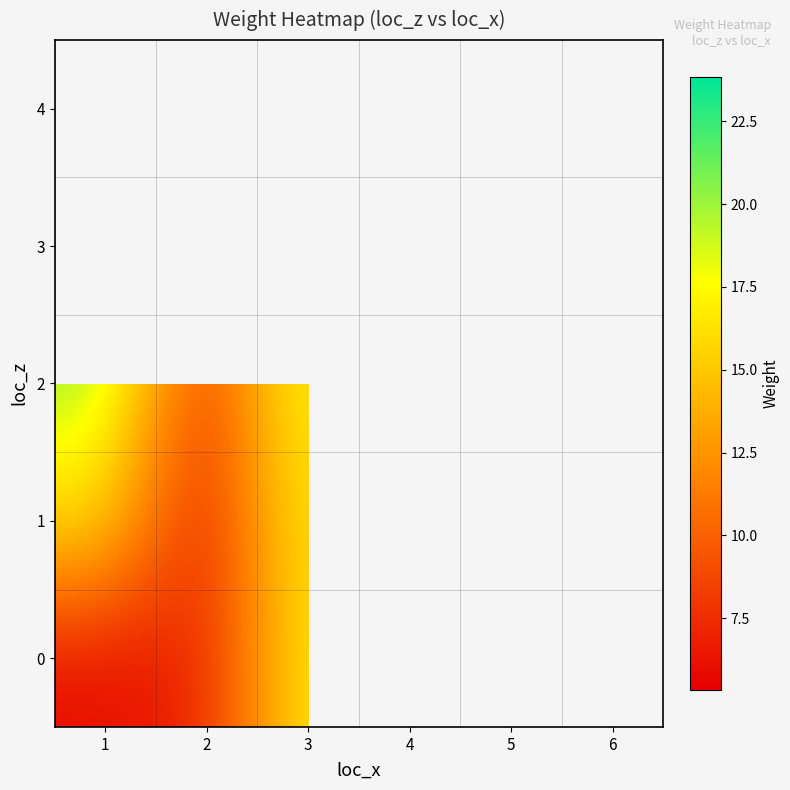

Read the 1 value at 3.

19.6